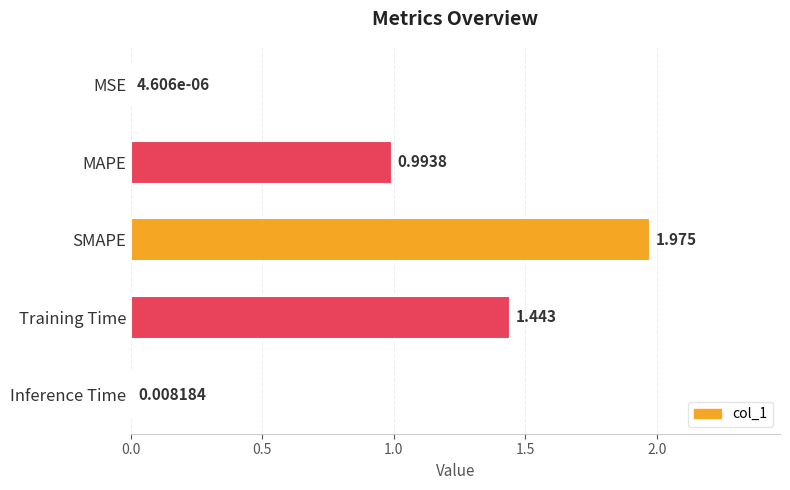

Where is the data nearest to the value 0?

MSE